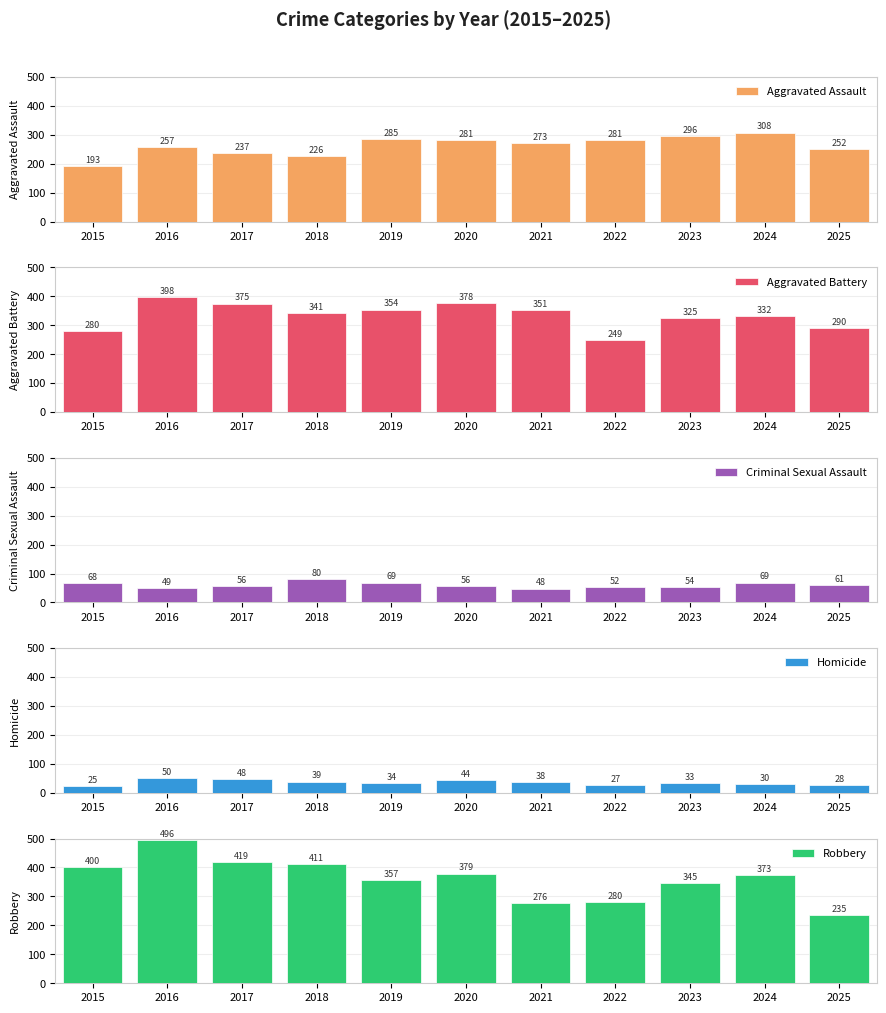

Reading left to right, list all the values displayed in this chart.

Aggravated Assault: 193	257	237	226	285	281	273	281	296	308	252
Aggravated Battery: 280	398	375	341	354	378	351	249	325	332	290
Criminal Sexual Assault: 68	49	56	80	69	56	48	52	54	69	61
Homicide: 25	50	48	39	34	44	38	27	33	30	28
Robbery: 400	496	419	411	357	379	276	280	345	373	235